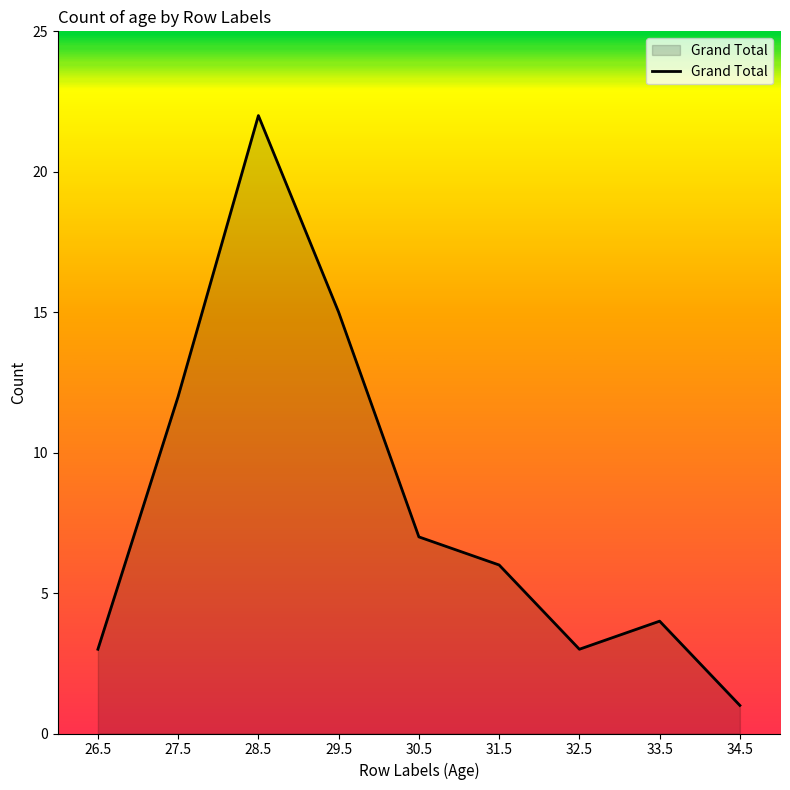

What position from the left is 34.5?

9